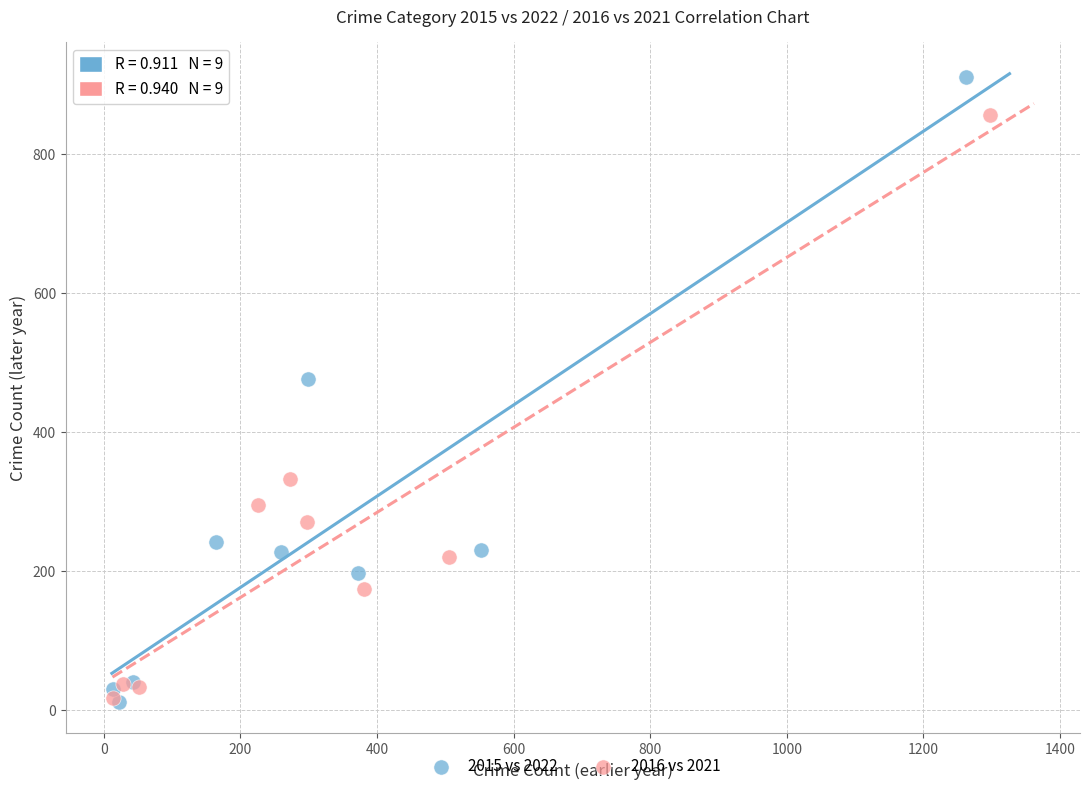

Which series contains the highest Y value?

2015 vs 2022